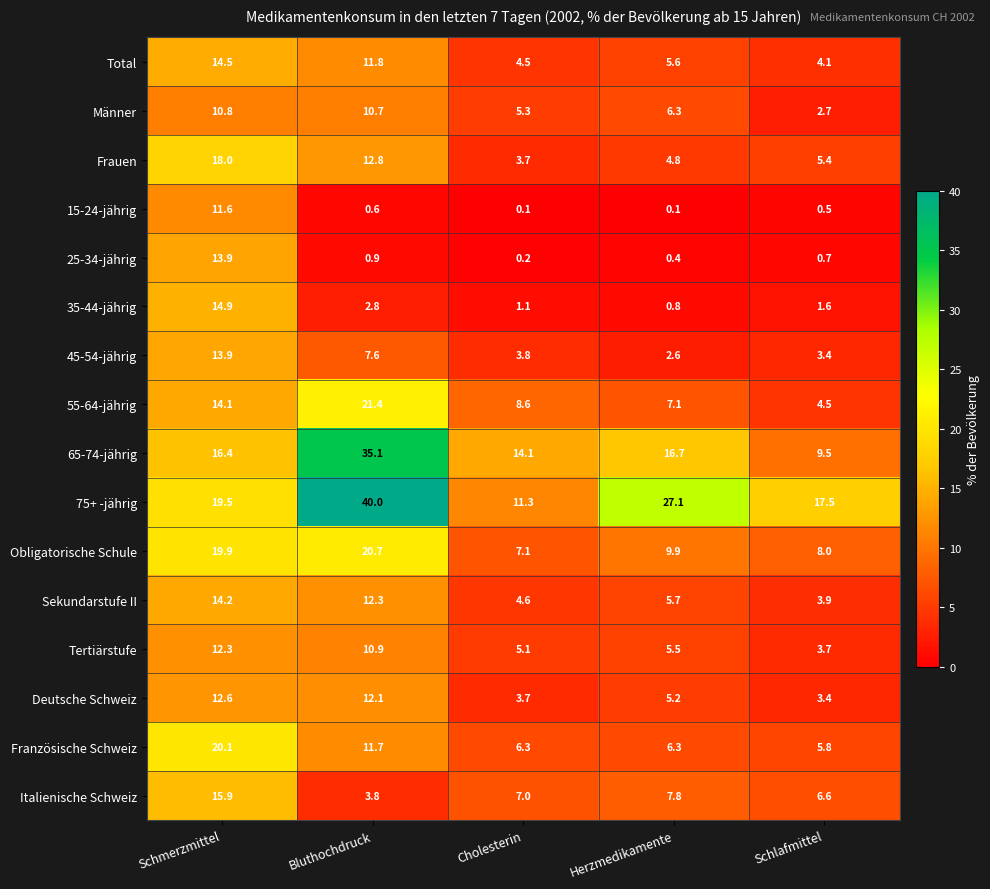

Where does the Sekundarstufe II series first go above 5?

Schmerzmittel